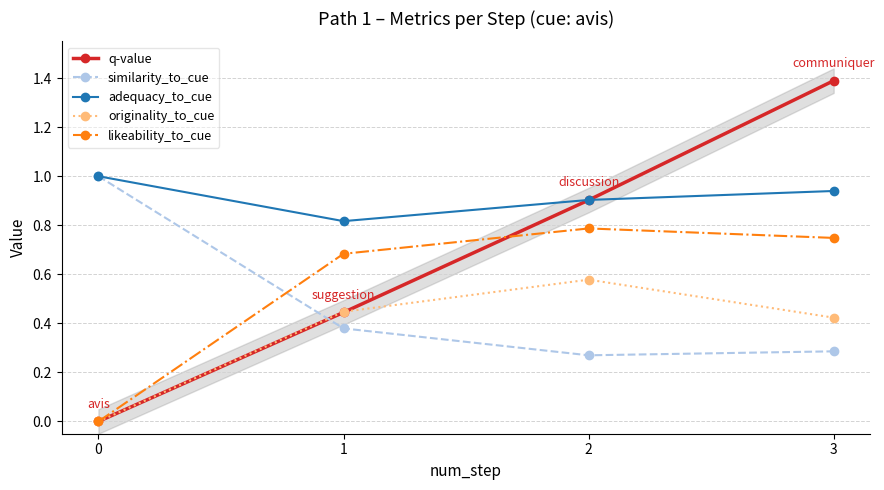

What is the value of the similarity_to_cue point at the 4th from the left?

0.3